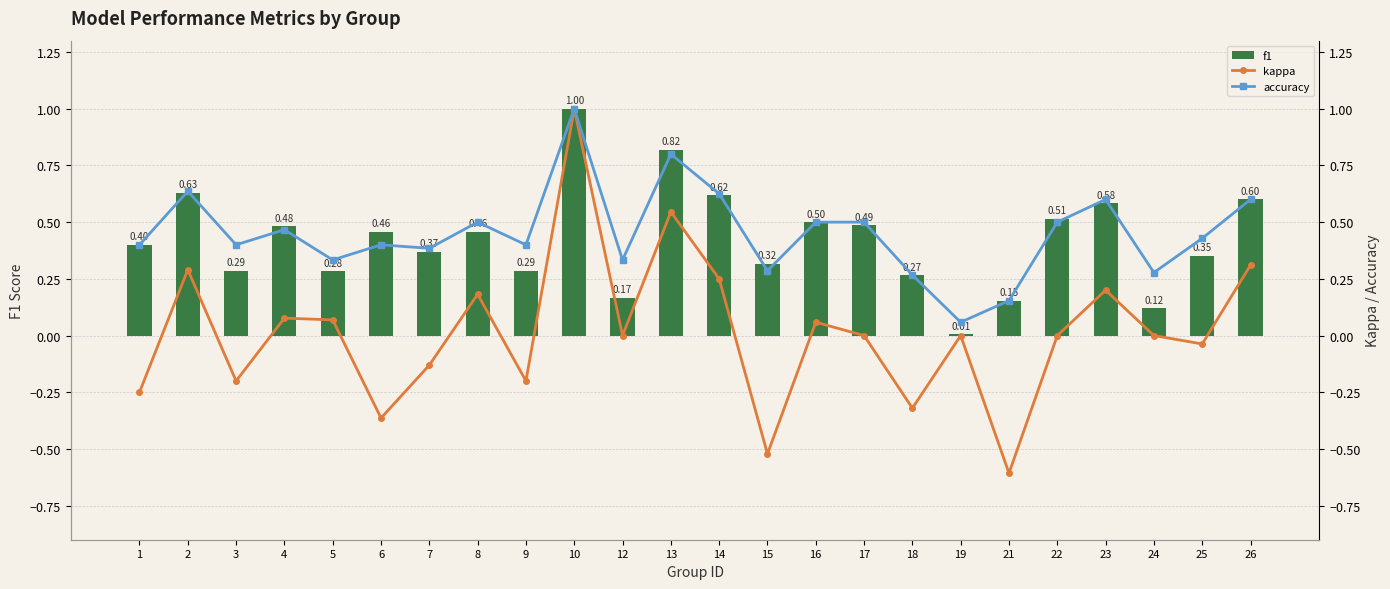

What is the average value of the f1 series?

0.4